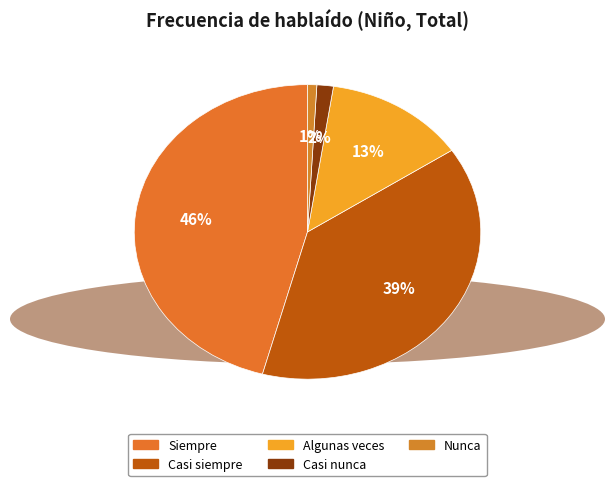

Do Casi siempre and Nunca together represent more than half of the pie?

No